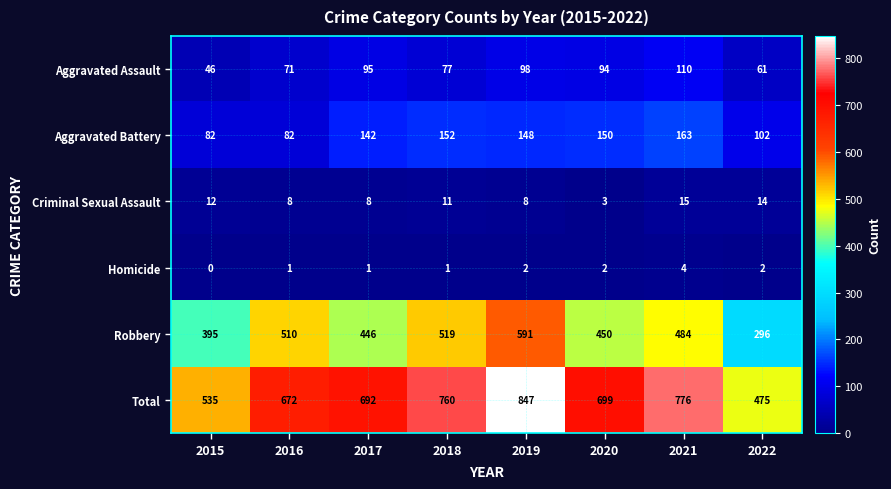

Where does the Aggravated Assault series first go above 94?

2017